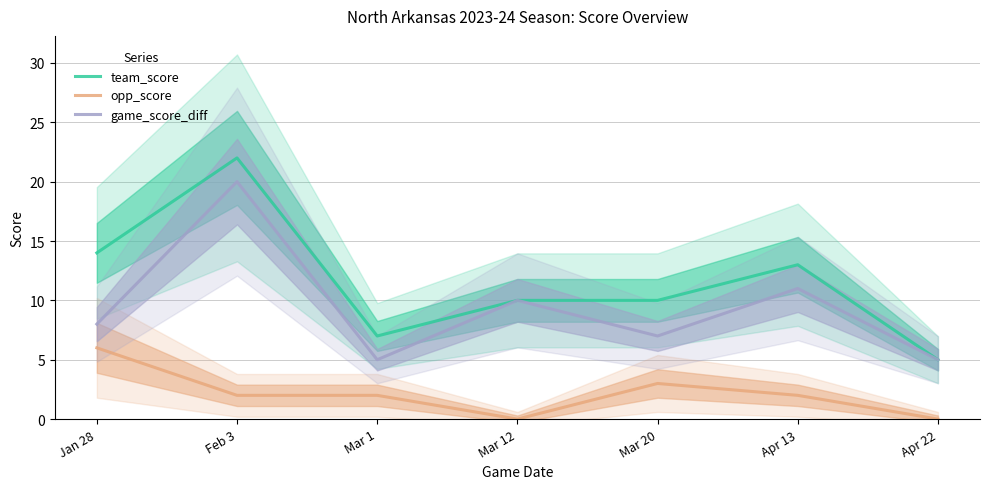

Rank the series at Apr 22 from lowest to highest value.

opp_score, team_score, game_score_diff